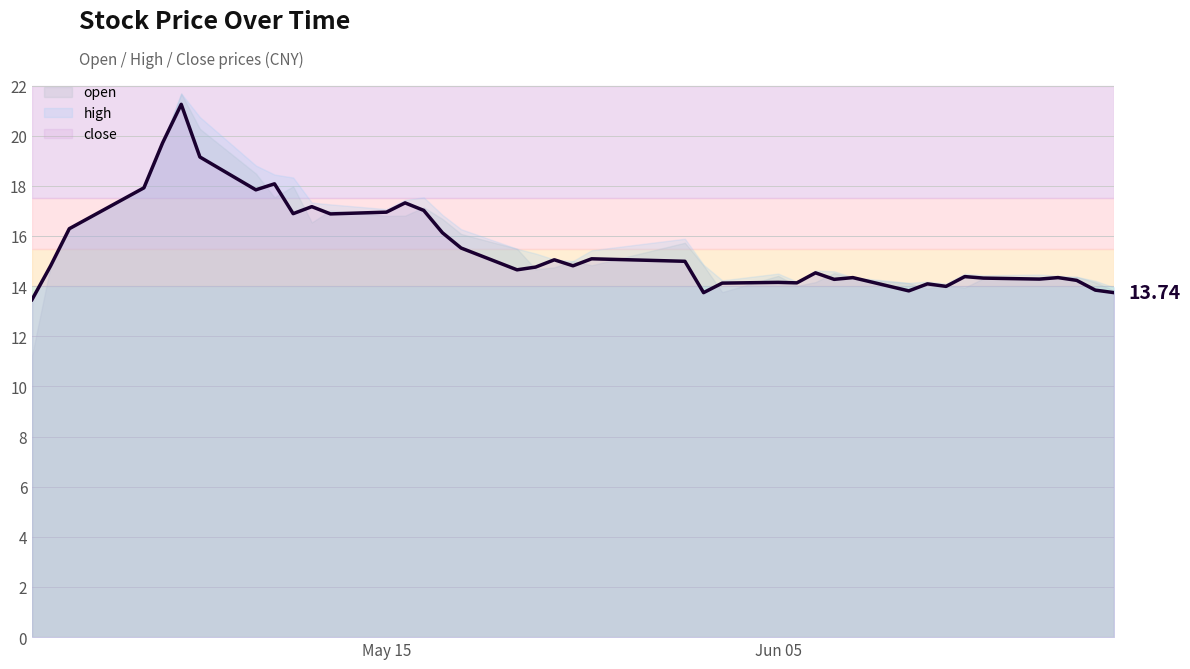

At how many categories does at least one series exceed 21?

1